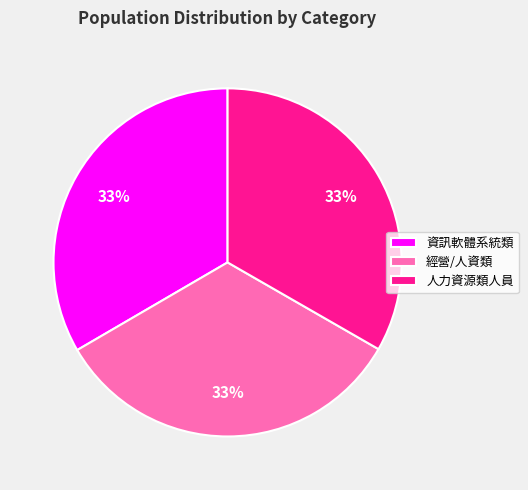

Approximately how many times larger is the value at 人力資源類人員 compared to 資訊軟體系統類?

1.0